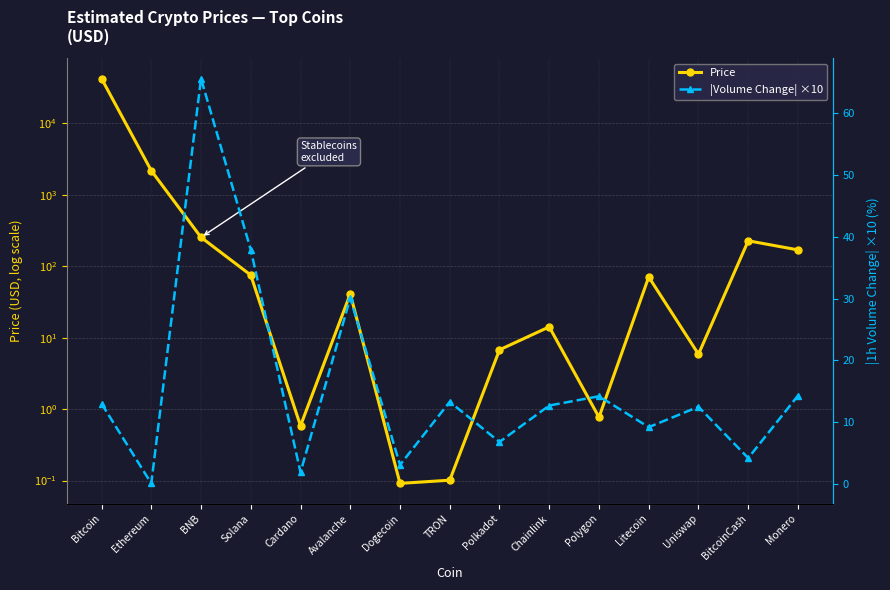

The |Volume Change| ×10 series shows 0.1 at Ethereum. True or false?

False